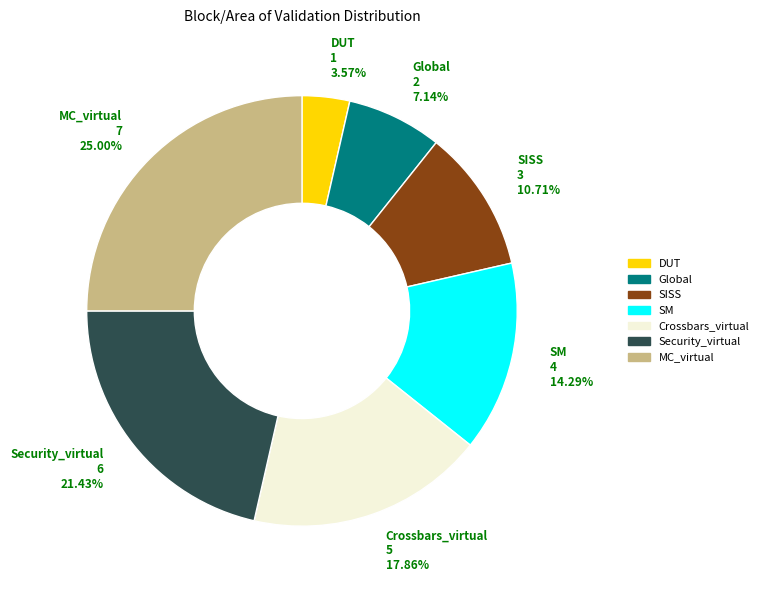

To the nearest percent, what is the difference between the largest and smallest slice percentages?

21%